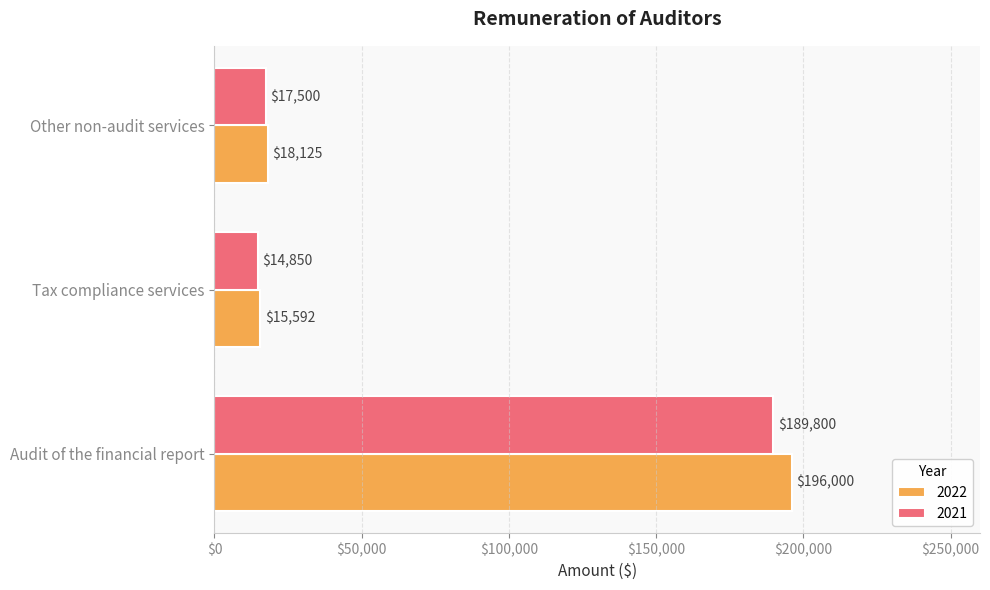

At which category is the sum across all series the highest?

Audit of the financial report